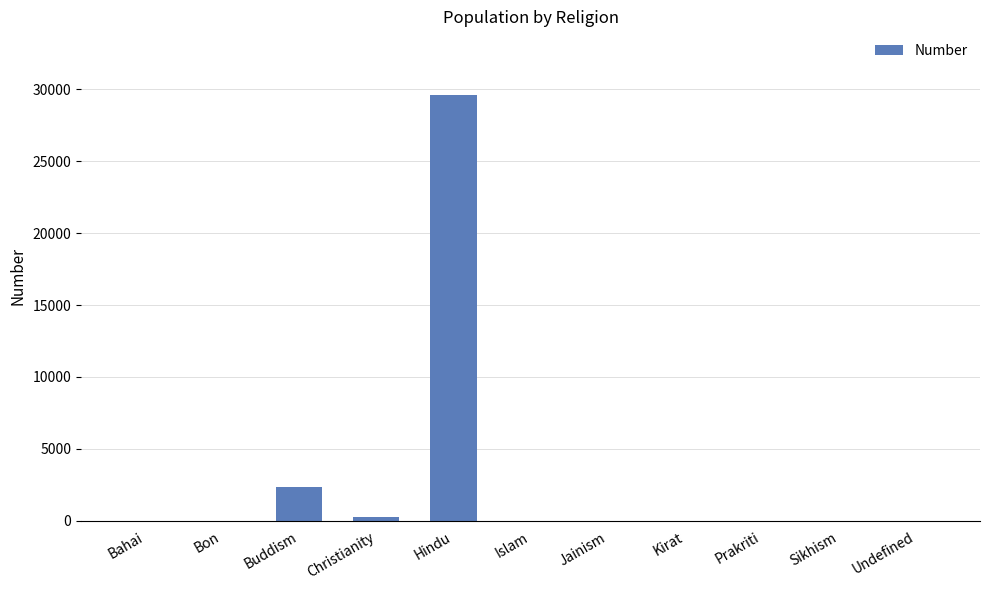

What value does the data have at Prakriti?

1